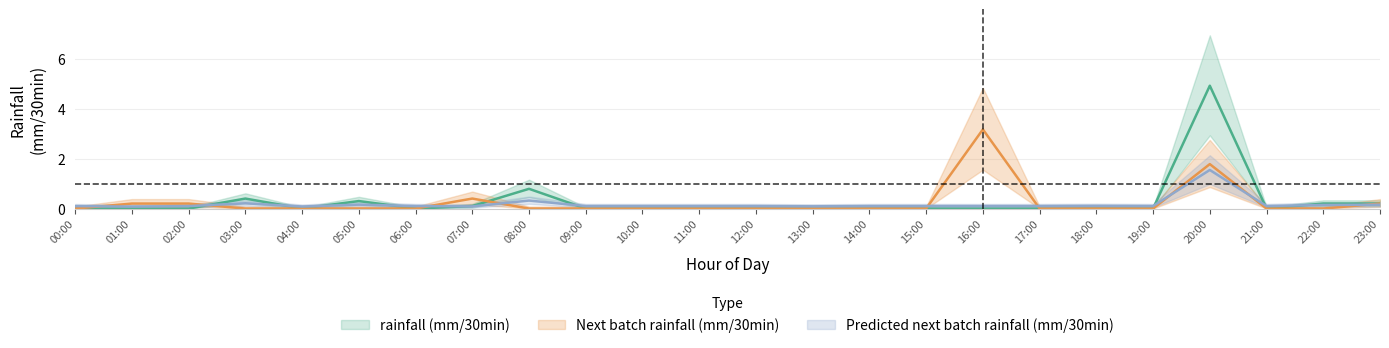

What is the difference between the highest and lowest values at 14:00?

0.1